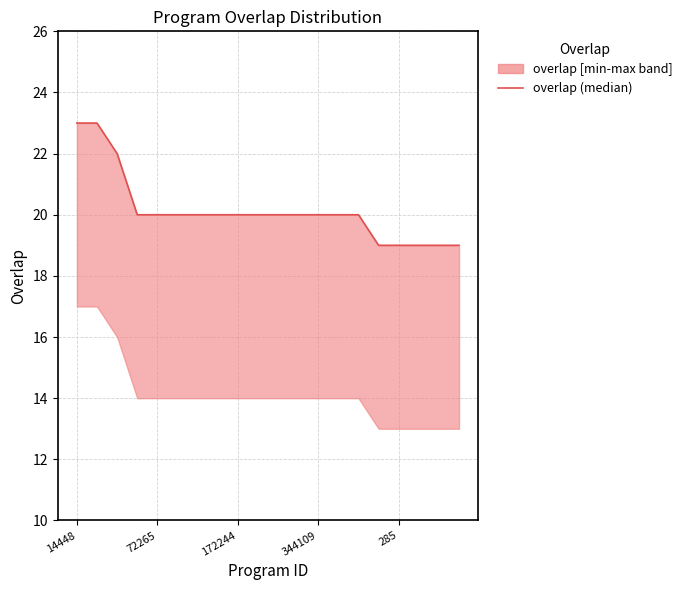

Is it true that the value at 14448 is 6?

False